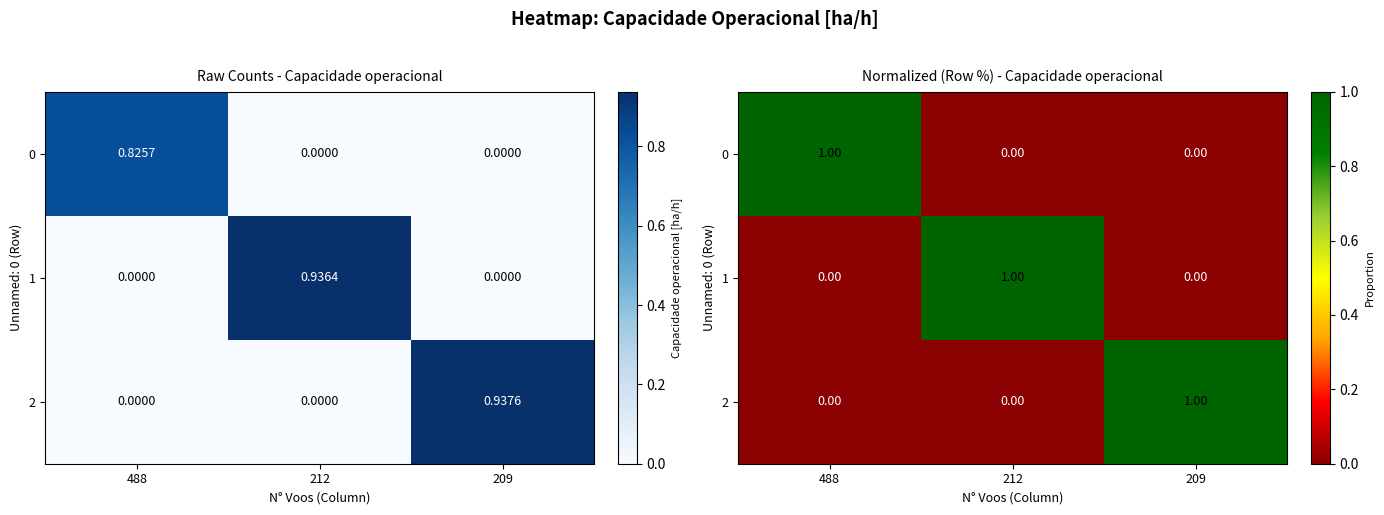

How many values in the 2 series exceed 0?

1